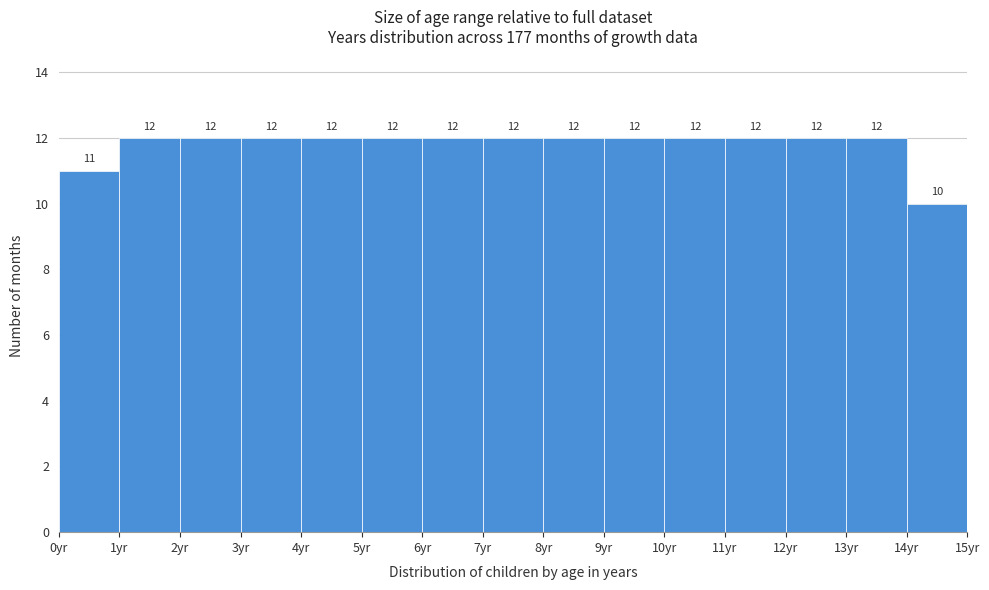

What is the height of the bar covering 2 to 3 on the x-axis?

12